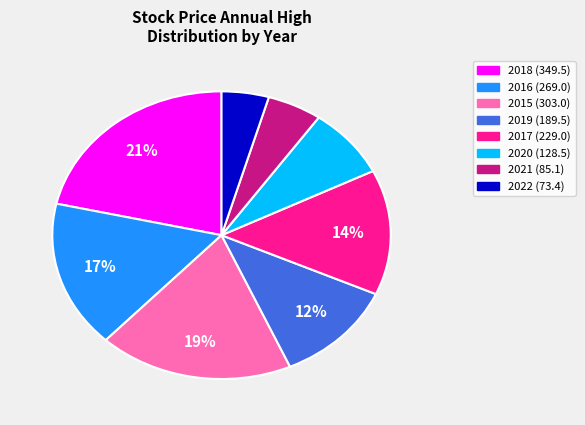

To the nearest percent, what is the average slice percentage?

12%